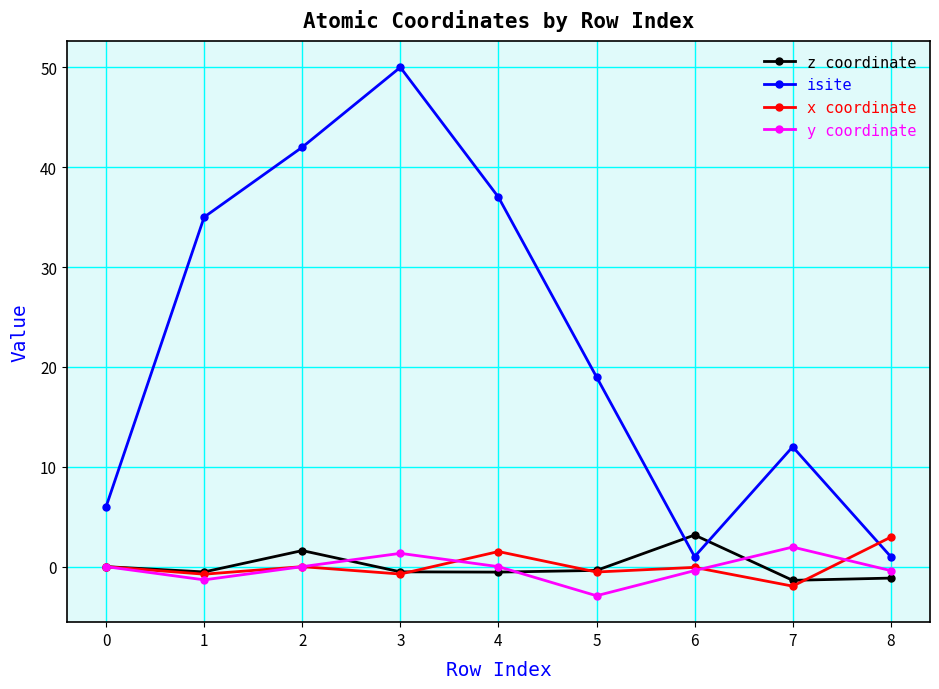

At how many categories does at least one series exceed 41?

2